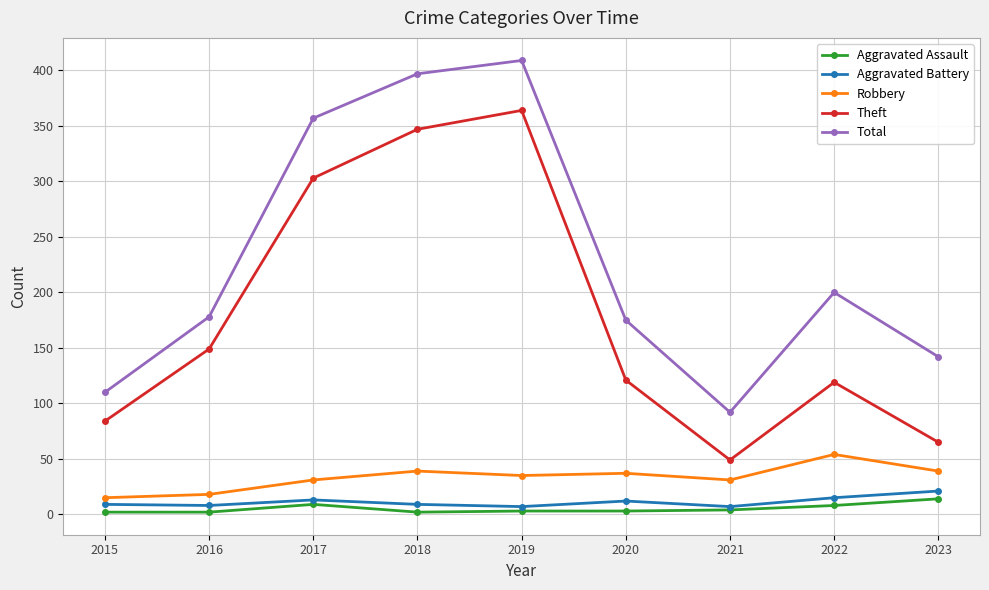

Where is the first local minimum for Theft?

2021